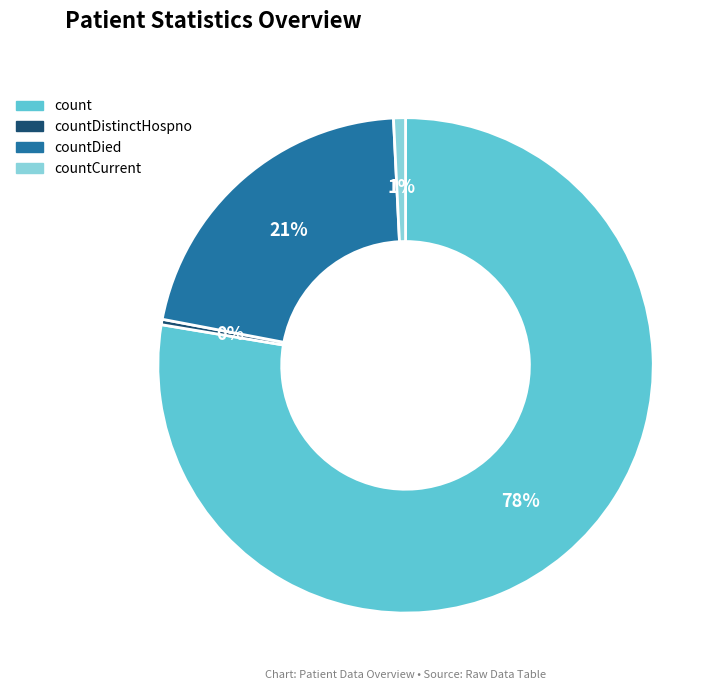

How many segments does this pie chart have?

4